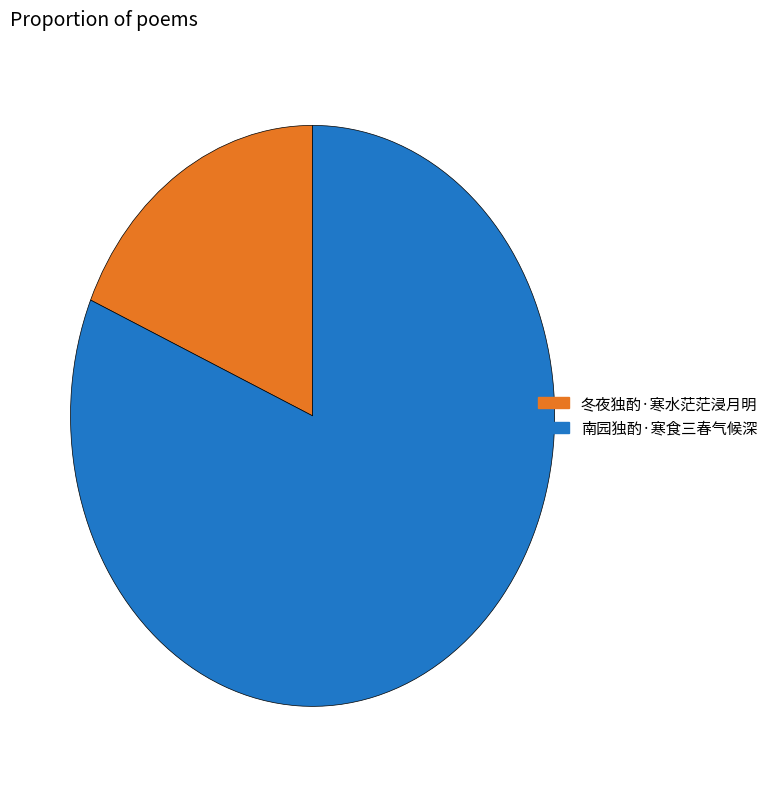

True or false: 南园独酌·寒食三春气候深 accounts for 82% of the total.

True